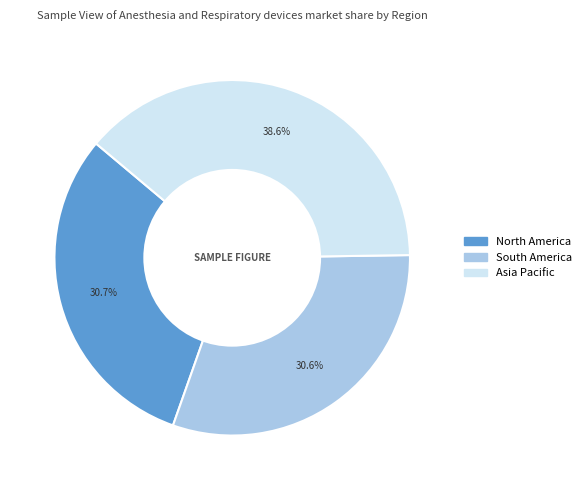

How many slices are in this pie chart?

3